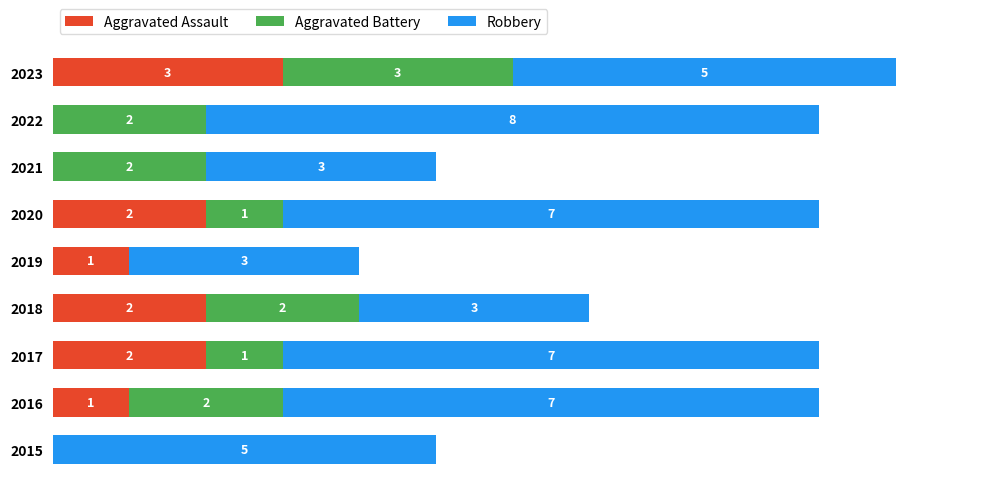

What are all the series names shown in the legend?

Aggravated Assault, Aggravated Battery, Robbery